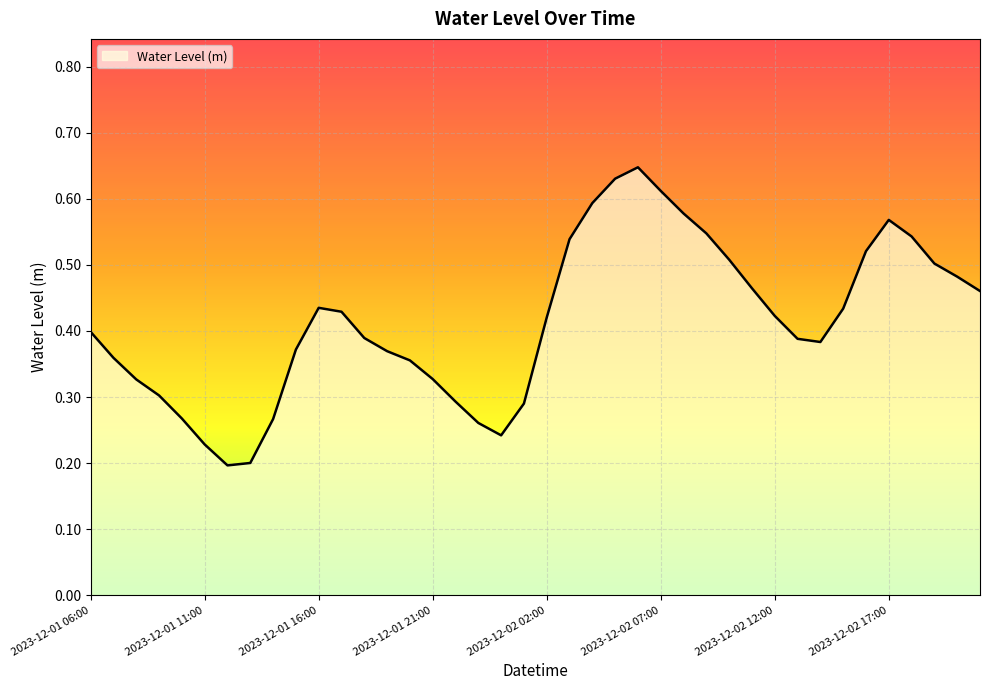

True or false: the data has more than 2 interior local peaks.

True